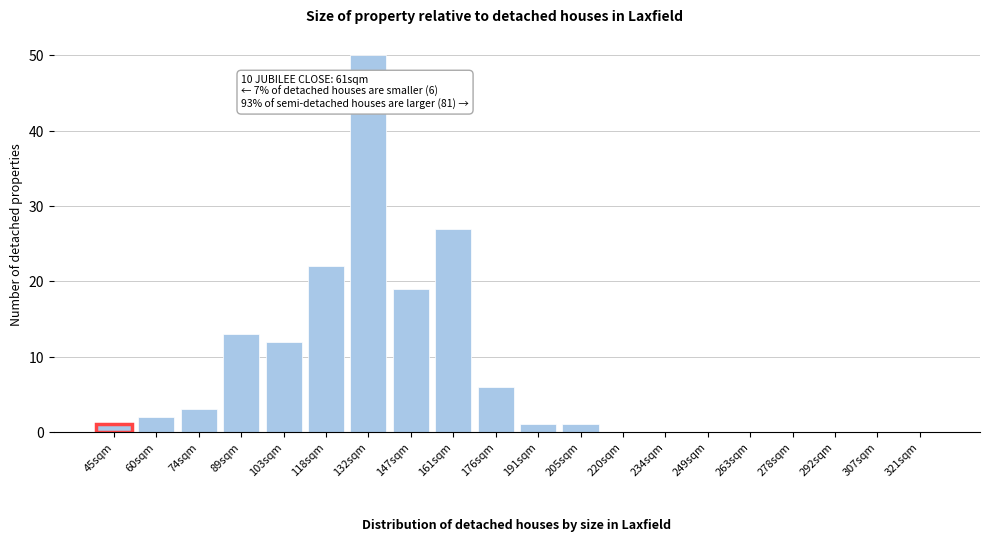

Reading left to right, what are all the values shown in this chart?

45sqm=1	60sqm=2	74sqm=3	89sqm=13	103sqm=12	118sqm=22	132sqm=50	147sqm=19	161sqm=27	176sqm=6	191sqm=1	205sqm=1	220sqm=0	234sqm=0	249sqm=0	263sqm=0	278sqm=0	292sqm=0	307sqm=0	321sqm=0